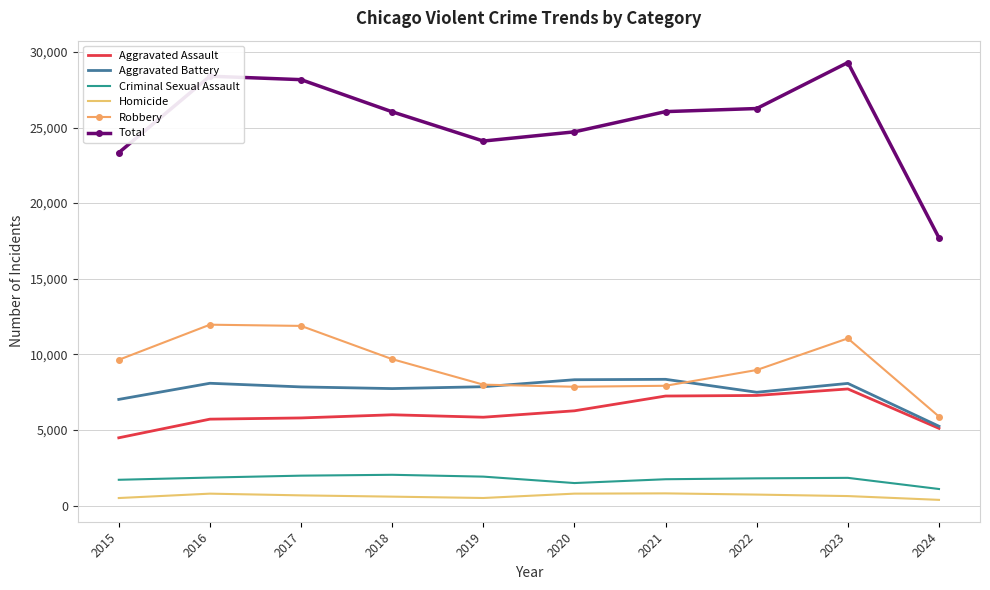

What is the total value across all series at 2016?

56790